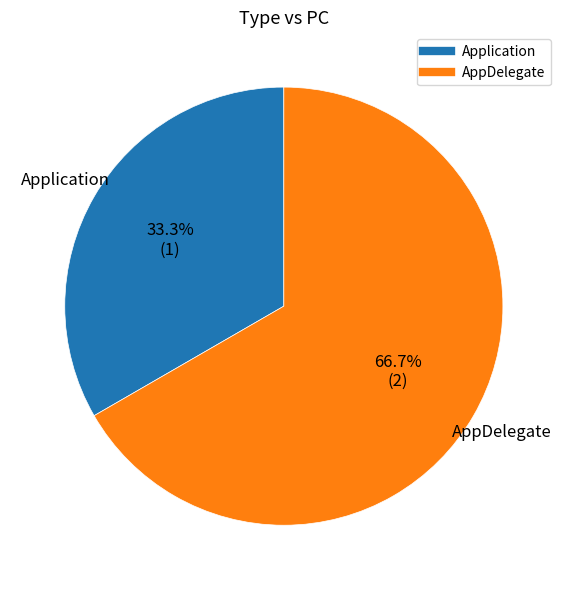

Does Application represent more than half of the total?

No